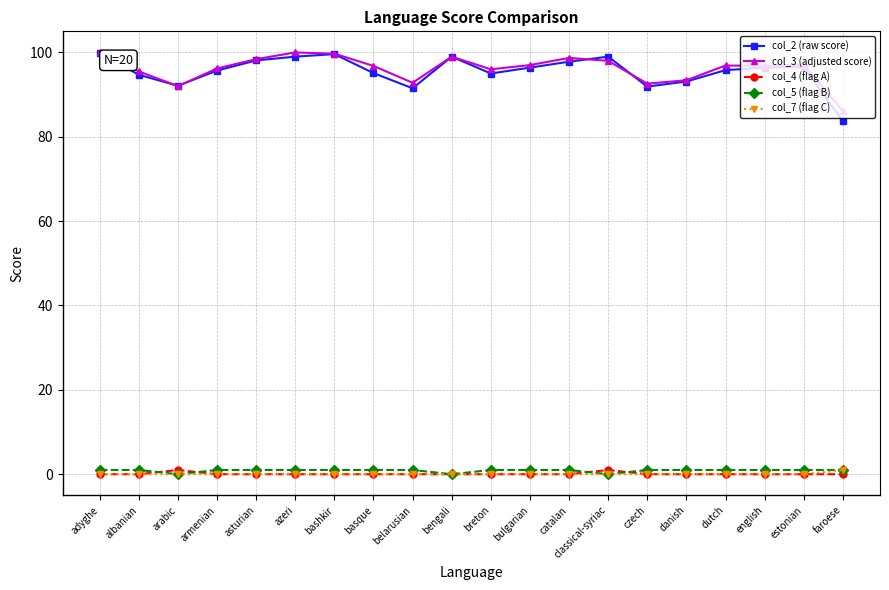

At how many categories does at least one series exceed 70?

20